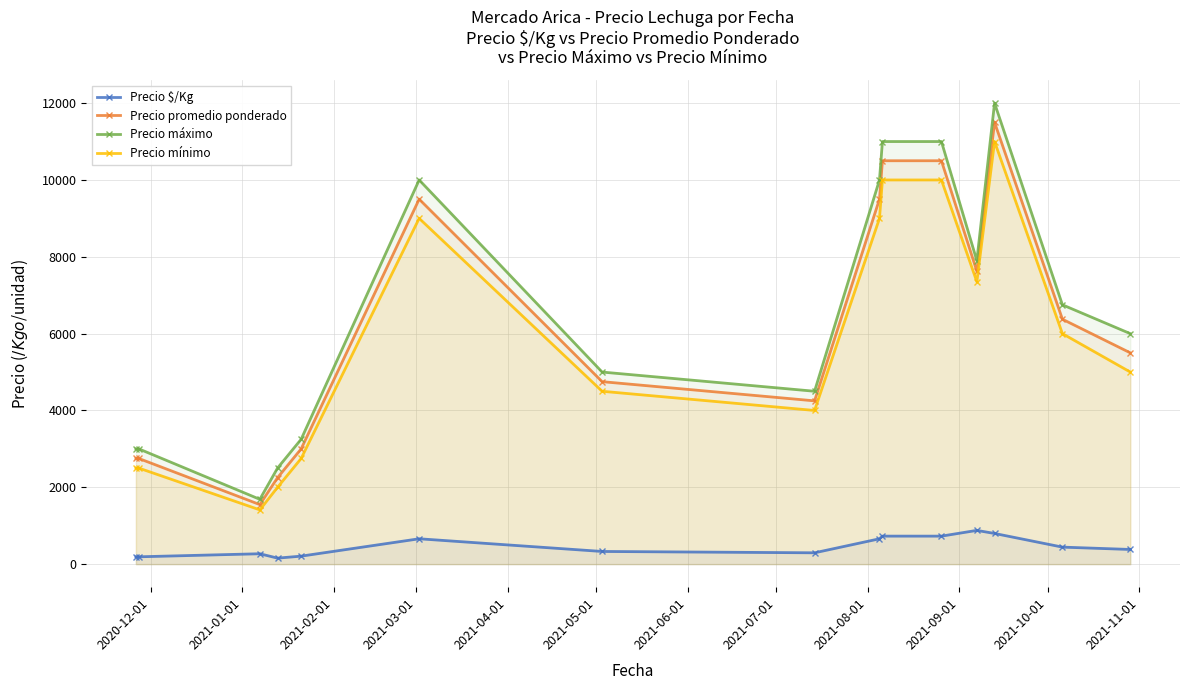

True or false: Precio mínimo and Precio $/Kg cross at least once.

False